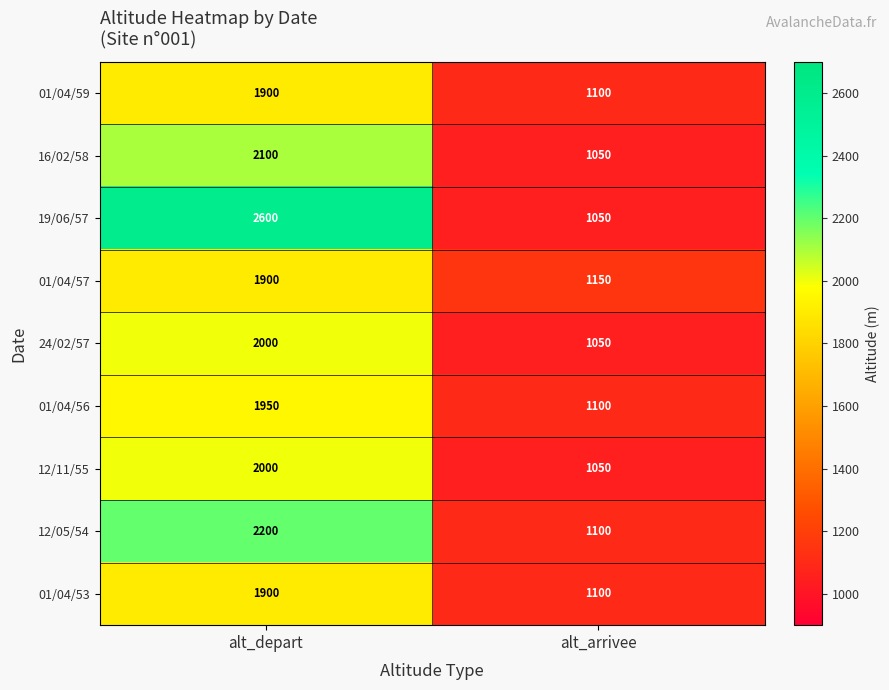

What is the total value across all series at alt_arrivee?

9750